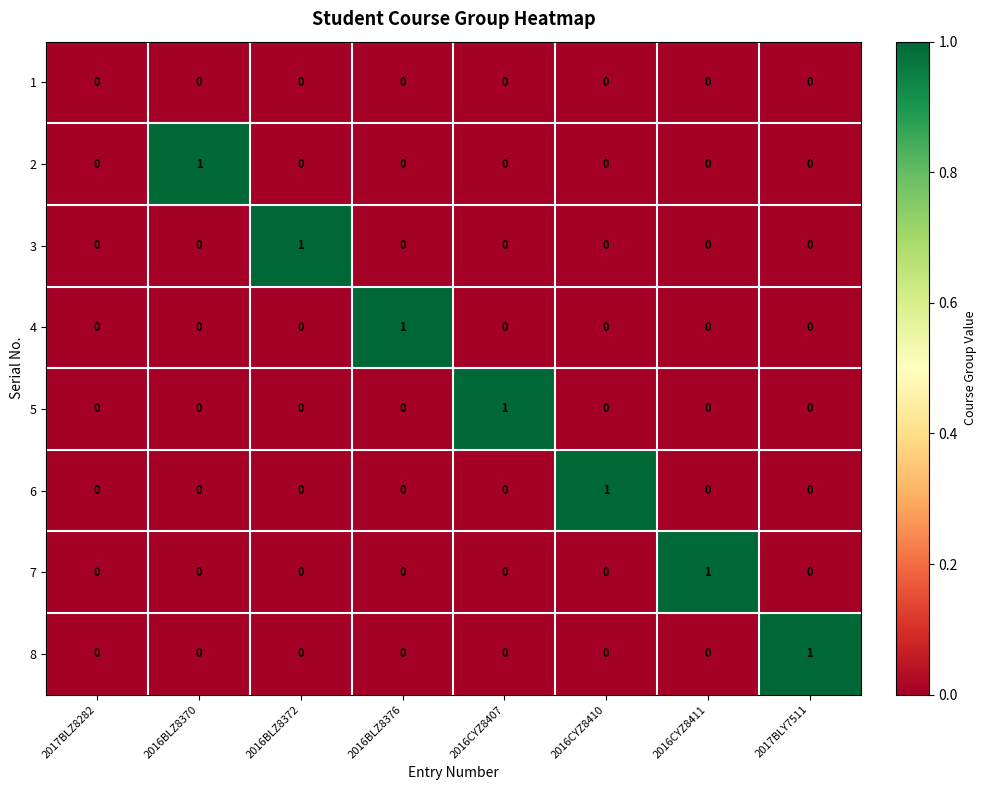

At which label does 7 reach its peak?

2016CYZ8411